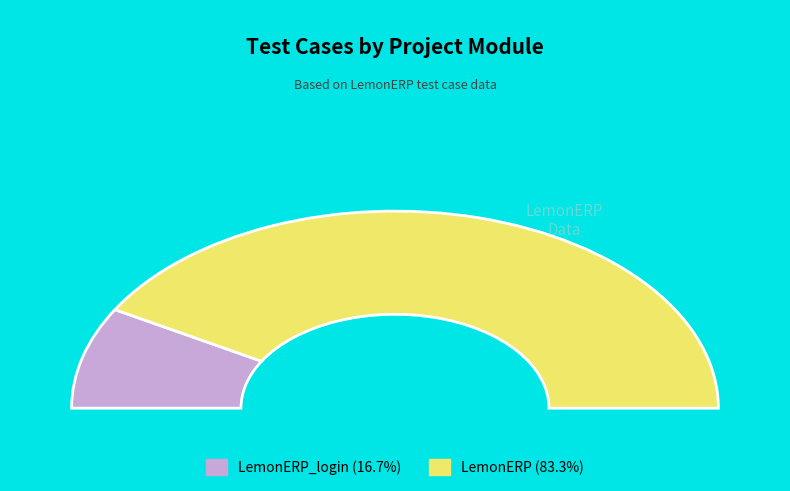

Rank the categories by value from highest to lowest.

LemonERP, LemonERP_login